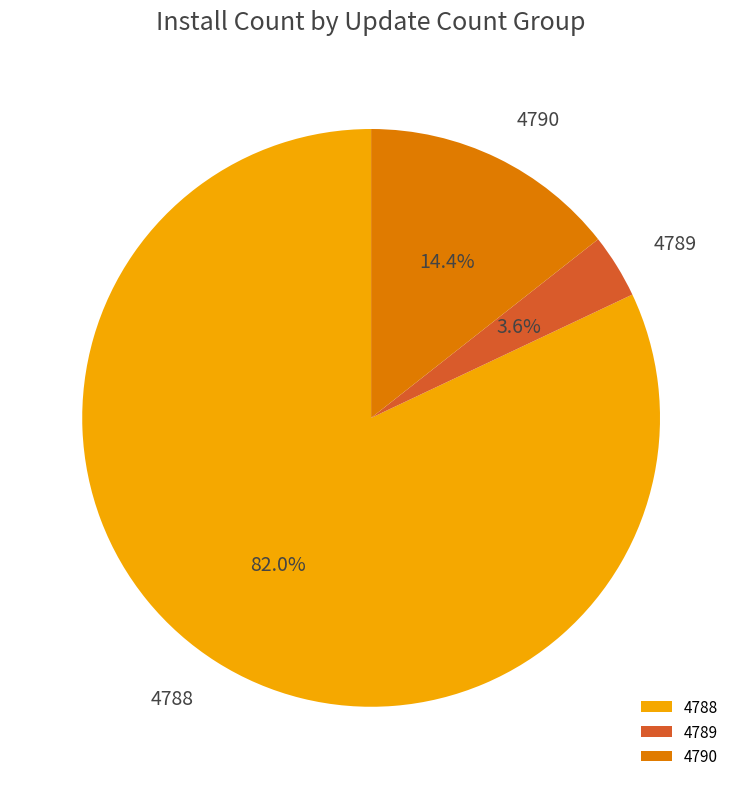

Which has a higher value, 4789 or 4788?

4788